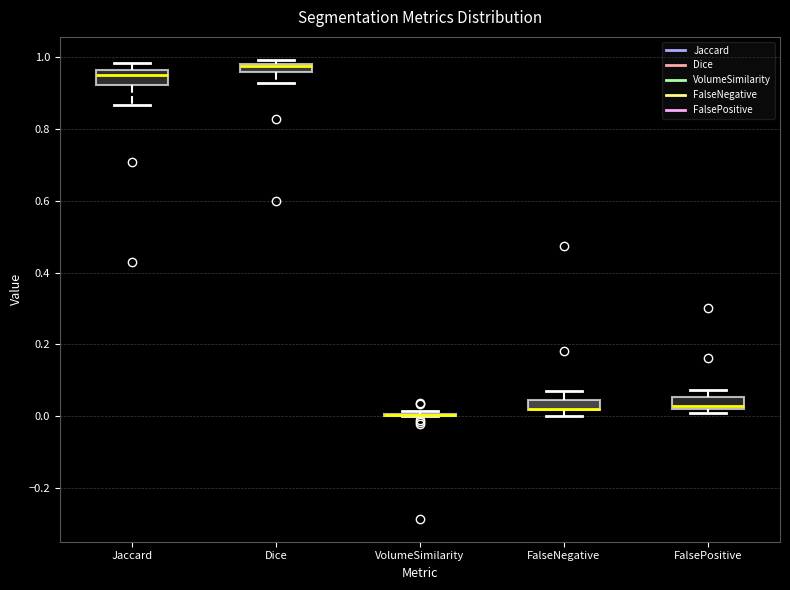

Where is the lower edge of the box for Dice on the y-axis? The values are not printed on the chart, so give them approximately, as read against the axis.

0.96